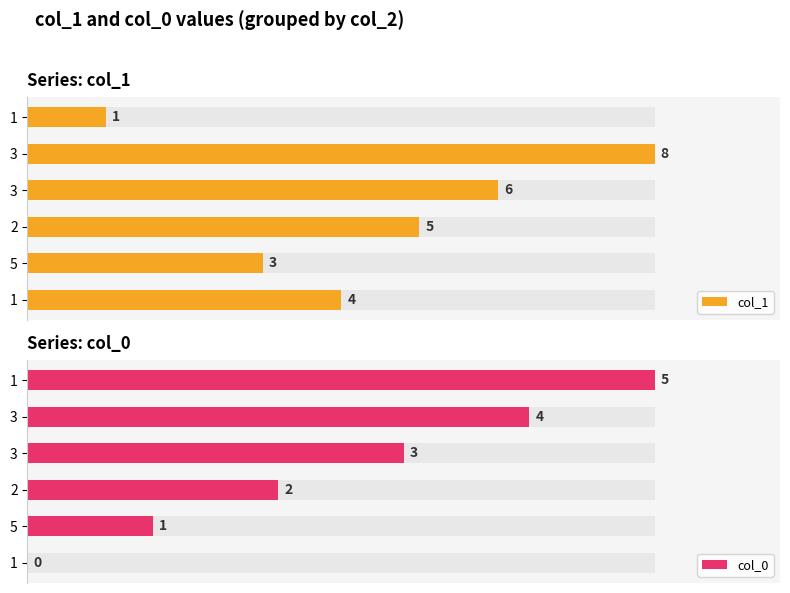

Are the bars grouped side by side (vs. stacked)?

Yes